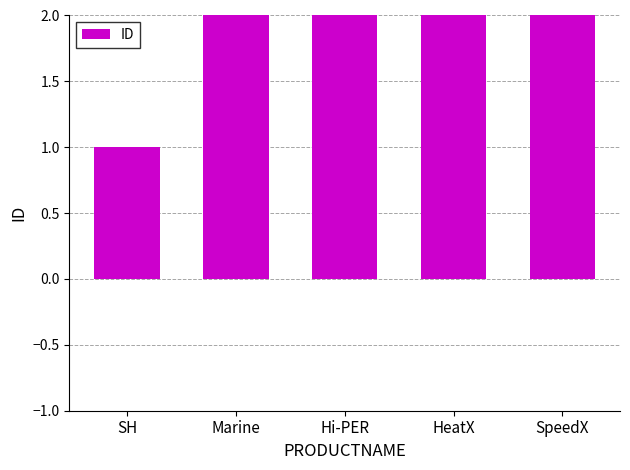

How many series are shown in this chart?

1